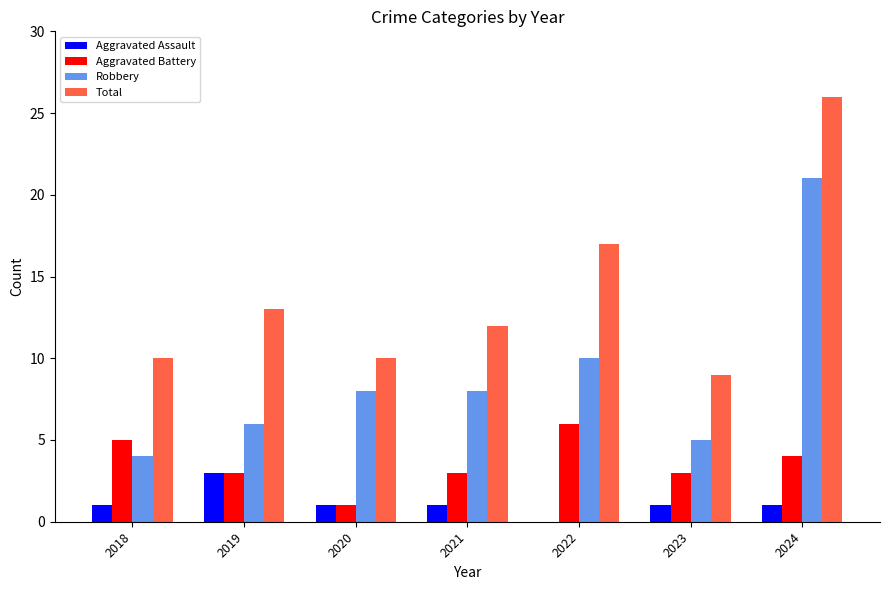

Which series changed the most between 2022 and 2024?

Robbery